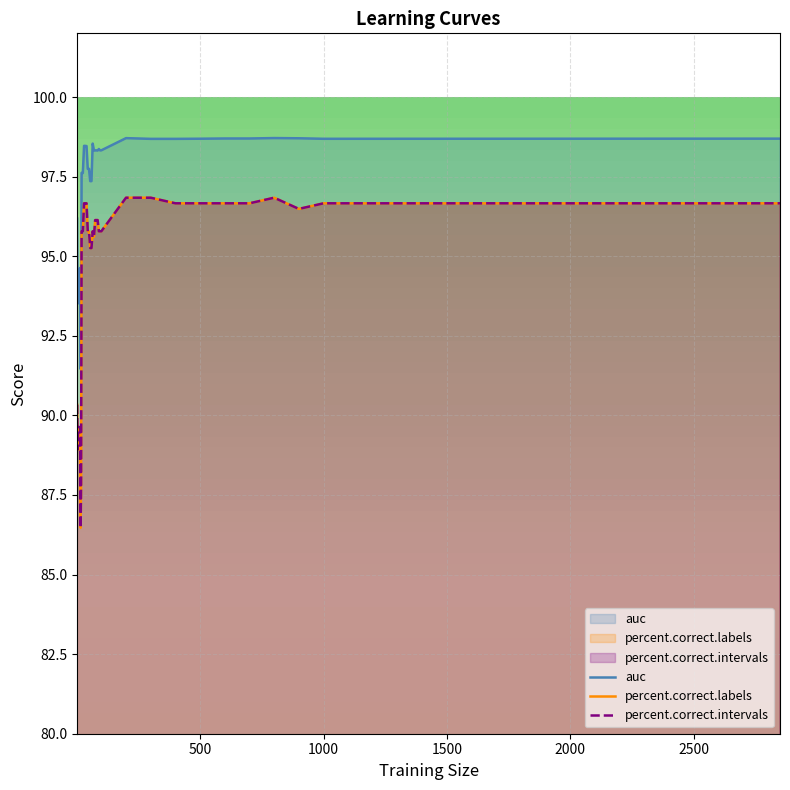

How many interior local peaks does the percent.correct.intervals series have?

2